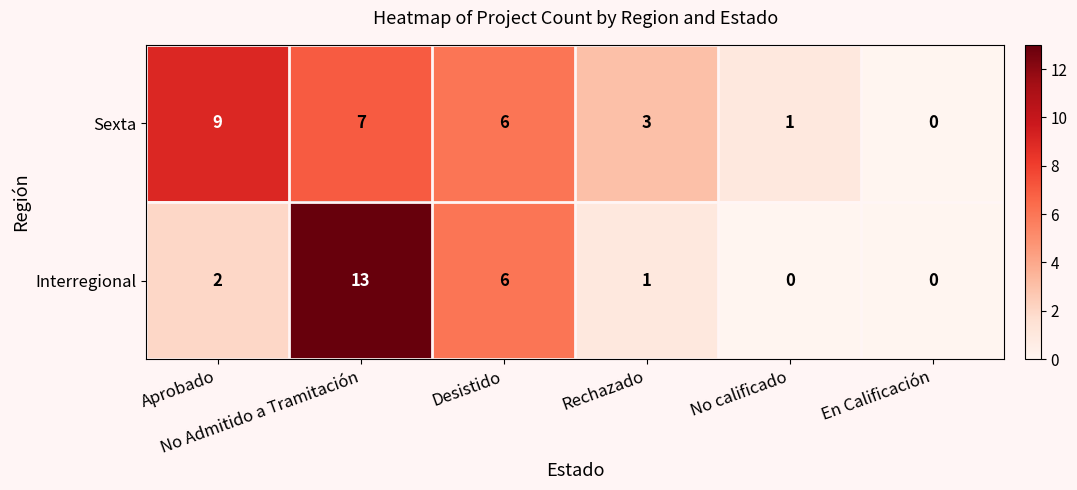

What is the sum of all Sexta values?

26